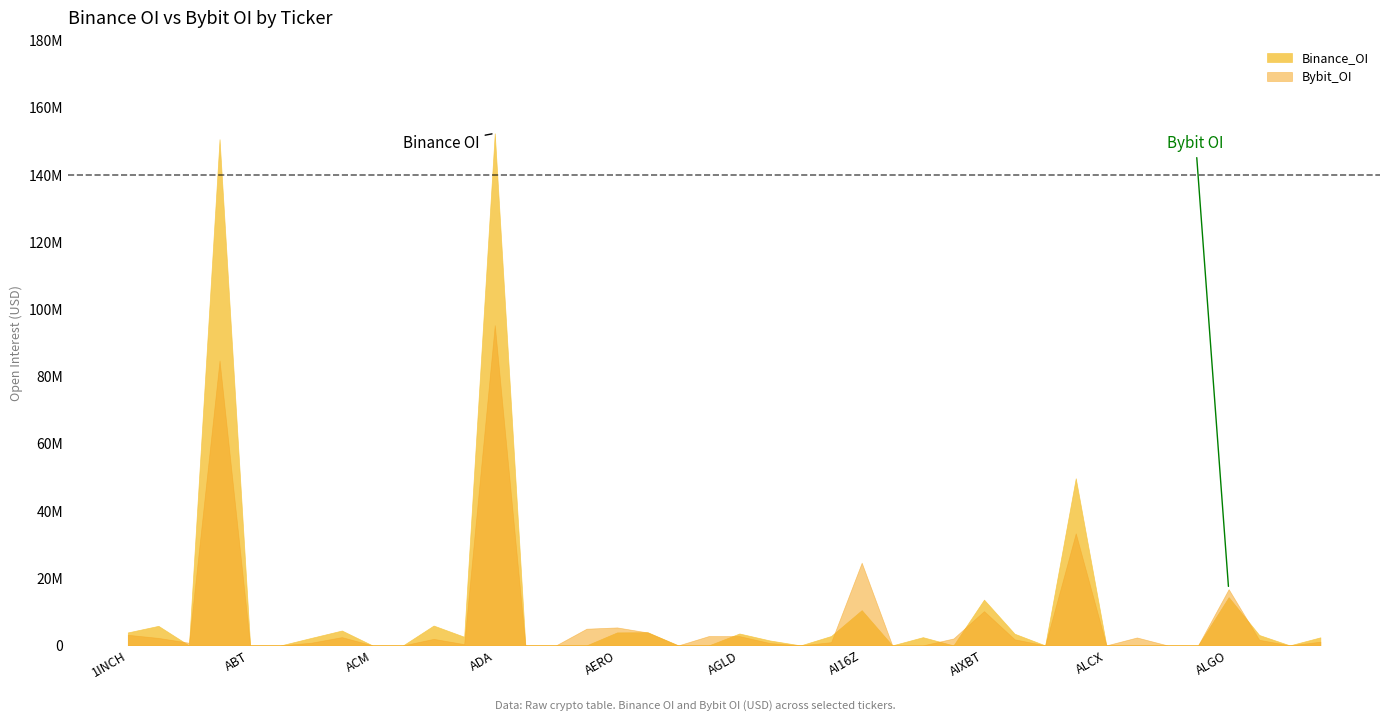

Where does the Binance_OI series first go above 2234817?

1INCH